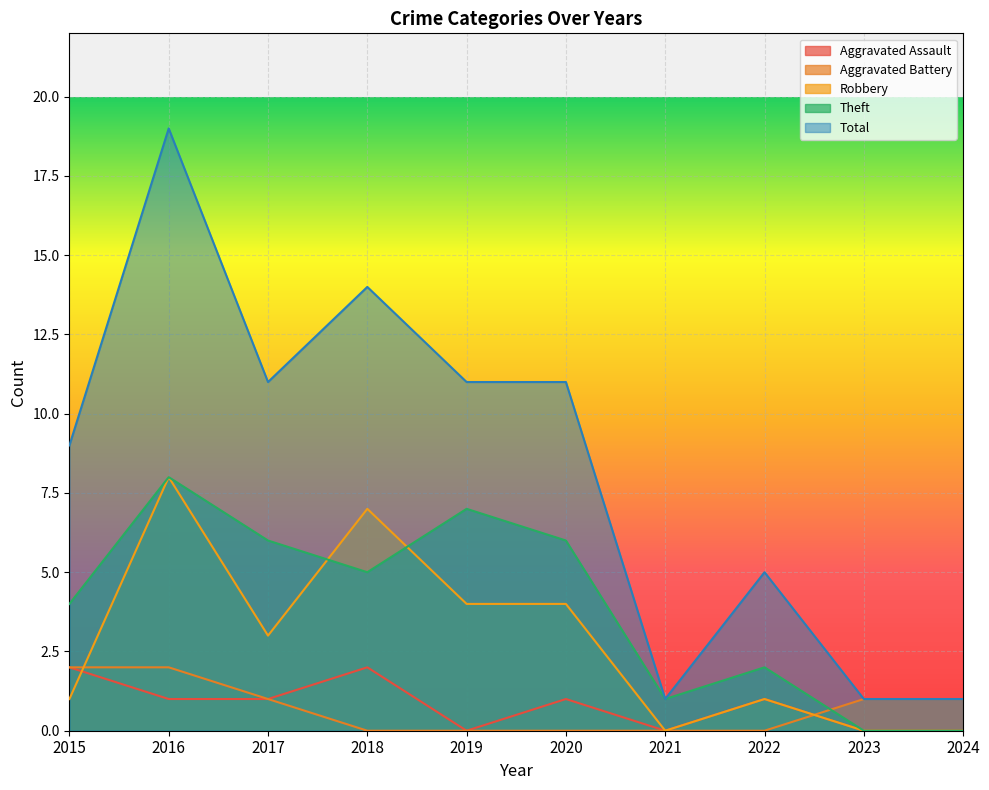

Between 2018 and 2017, which is larger?

2018